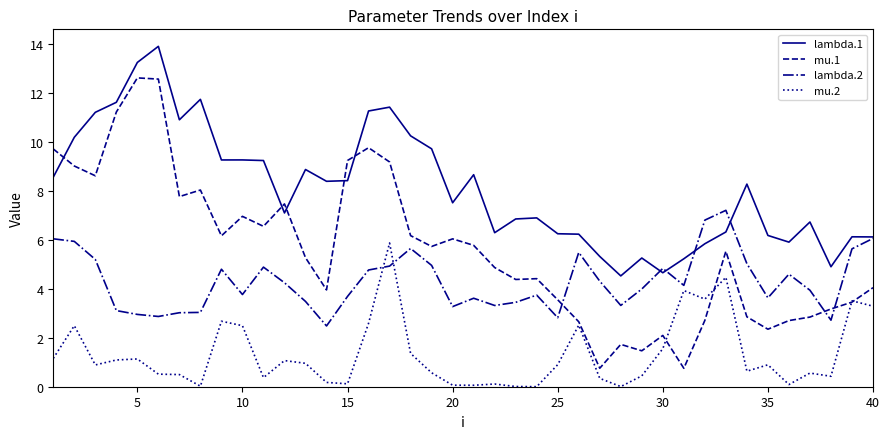

What is the maximum value shown in the chart?

13.9